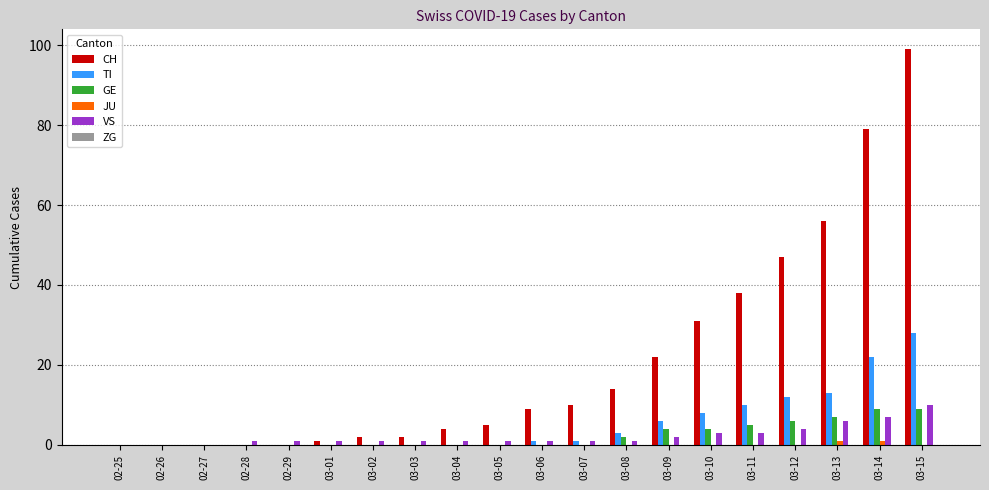

The value of TI at 03-12 is 12. True or false?

True